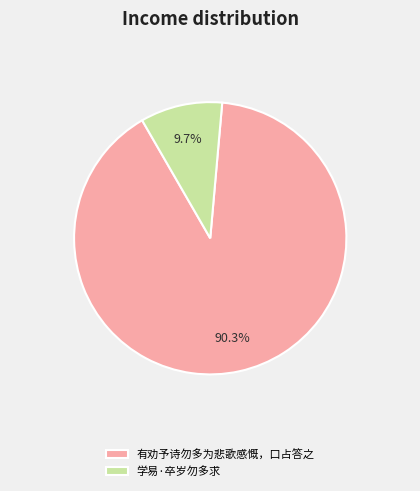

The 有劝予诗勿多为悲歌感慨，口占答之 slice represents 97% of the pie. True or false?

False